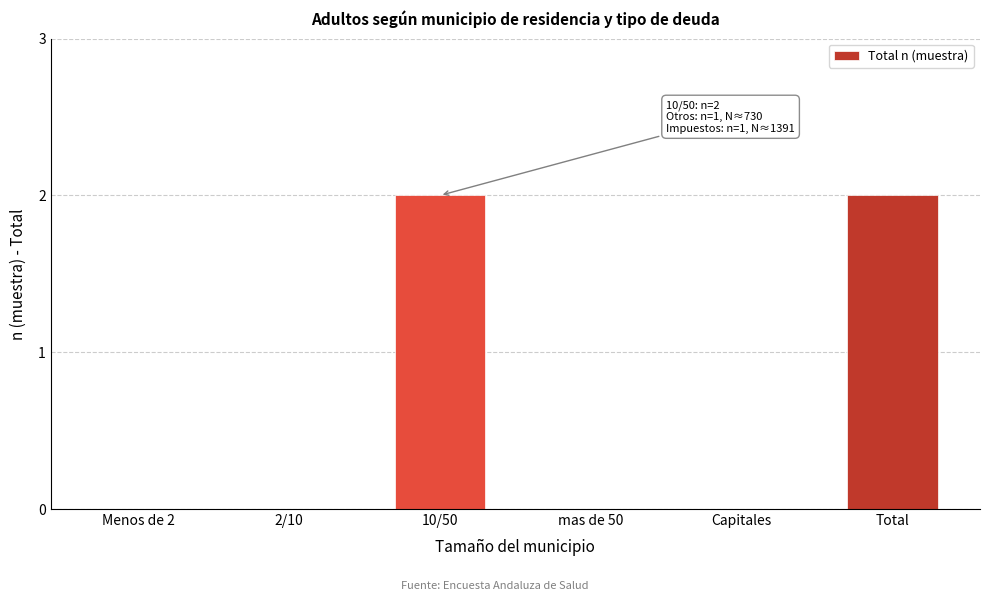

Reading left to right, list all the values displayed in this chart.

Menos de 2=0	2/10=0	10/50=2	mas de 50=0	Capitales=0	Total=2